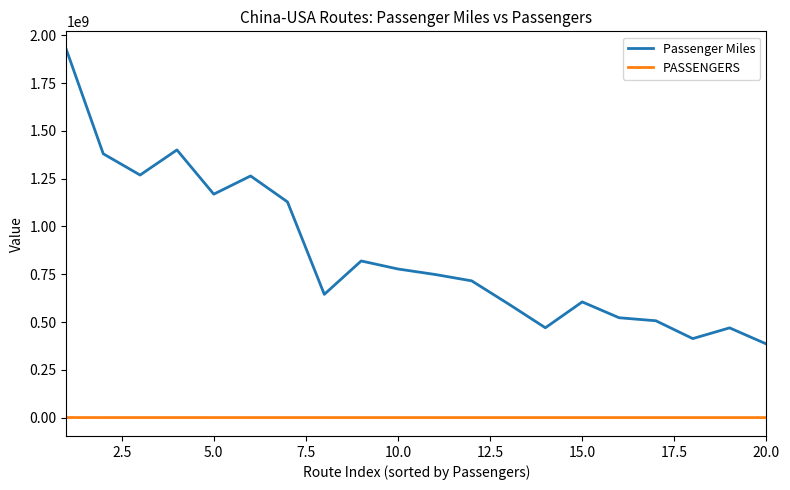

Does the chart display data point markers on the line(s)?

No